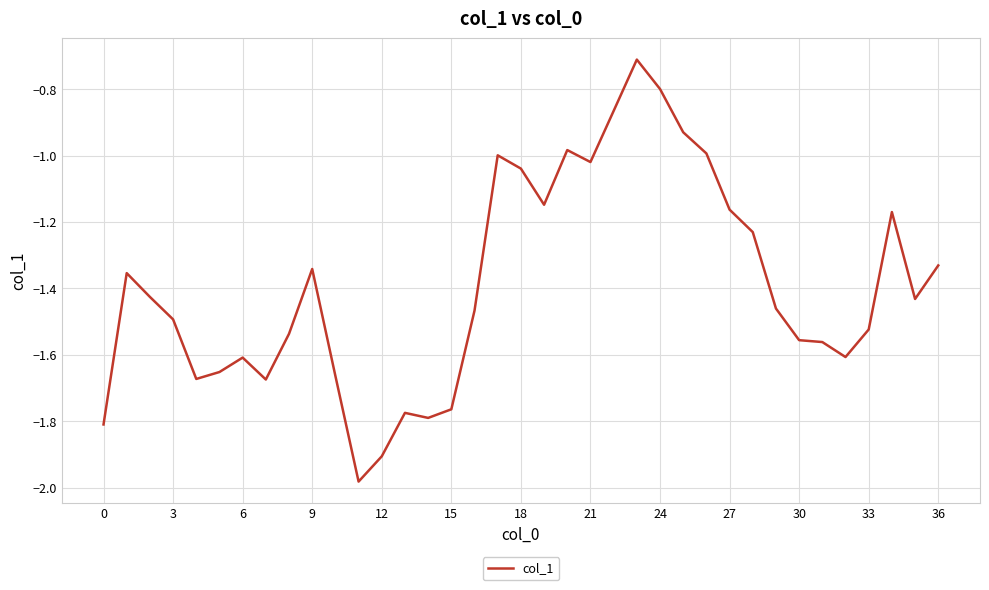

What is the difference between the maximum and minimum values?

1.3